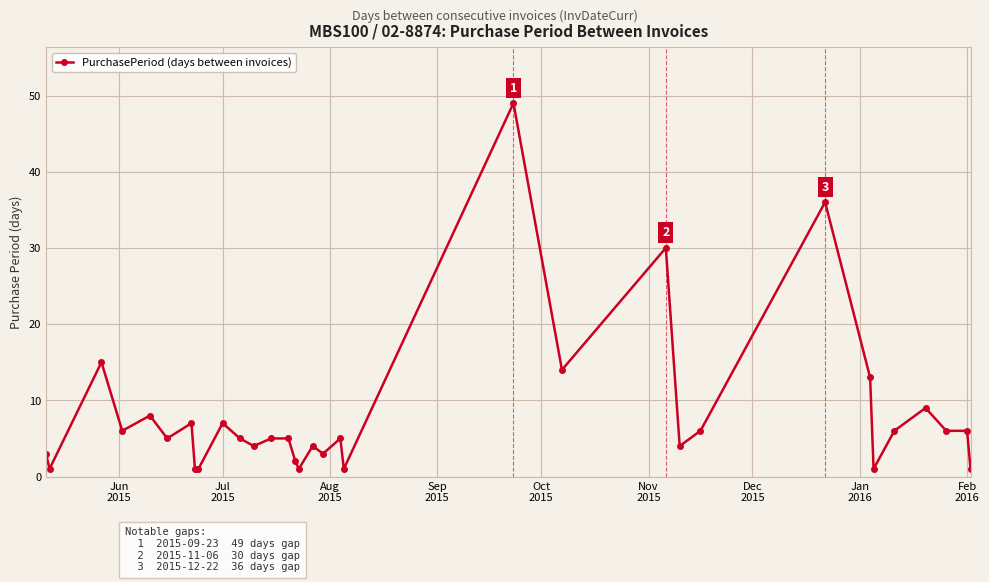

Does the chart have visible grid lines?

Yes